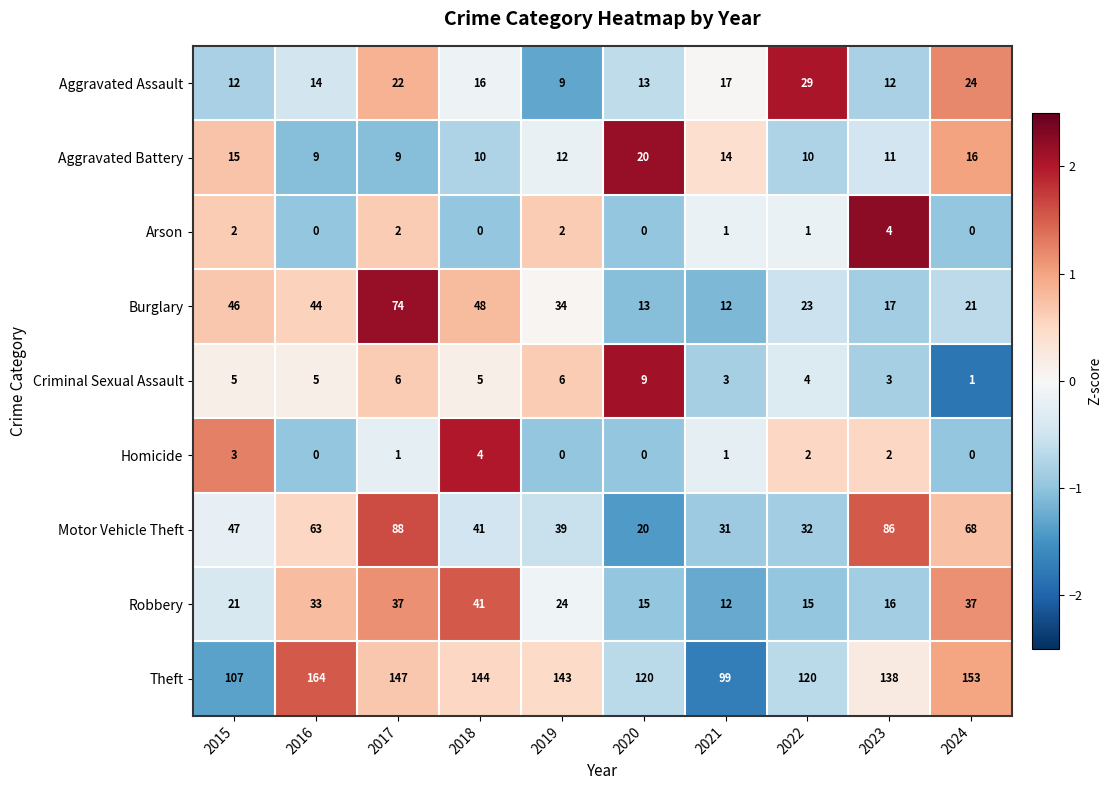

At which label does Arson first exceed 1?

2015